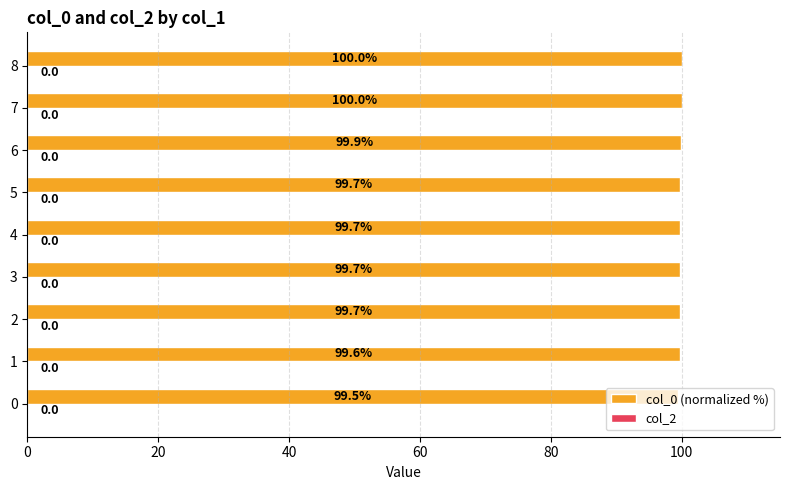

What value does the data have at 4?

99.7